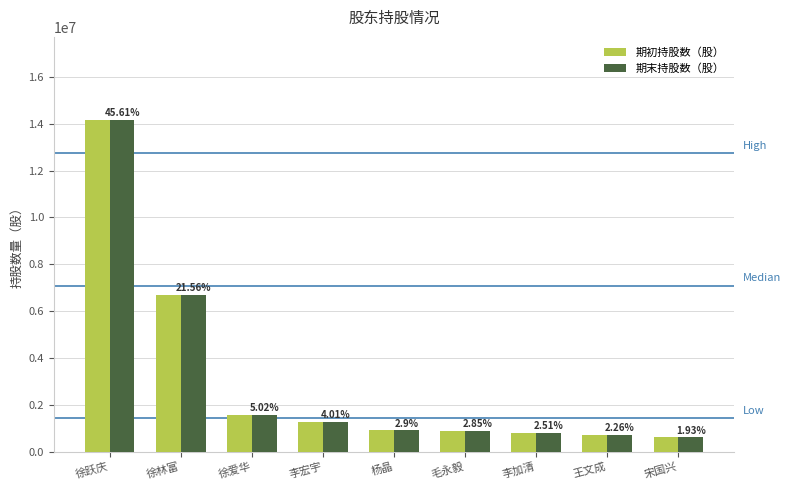

Does the chart contain stacked bars?

No